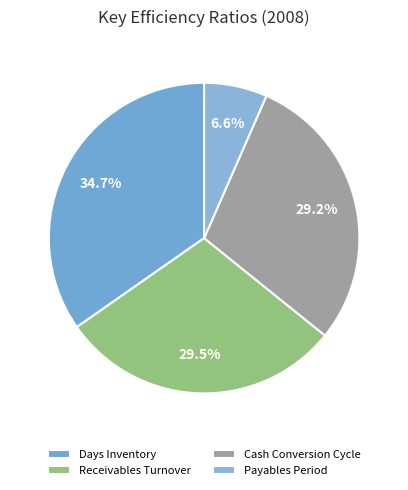

How many segments does this pie chart have?

4